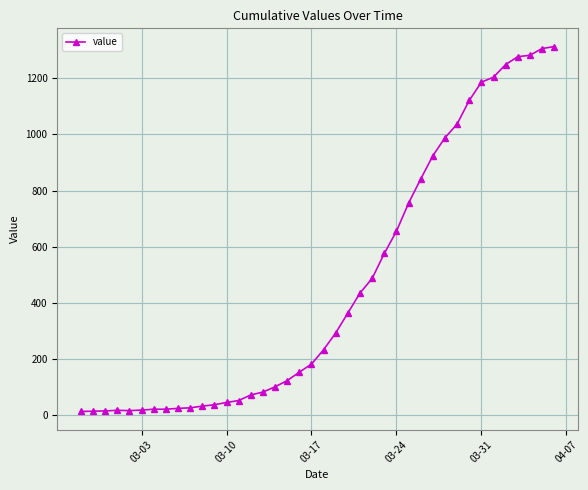

What is the difference between the second highest and minimum values?

1293